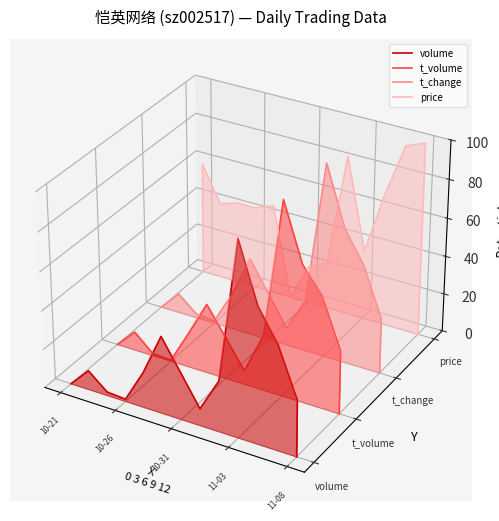

After their last crossing, which series has the higher values: price or volume?

price